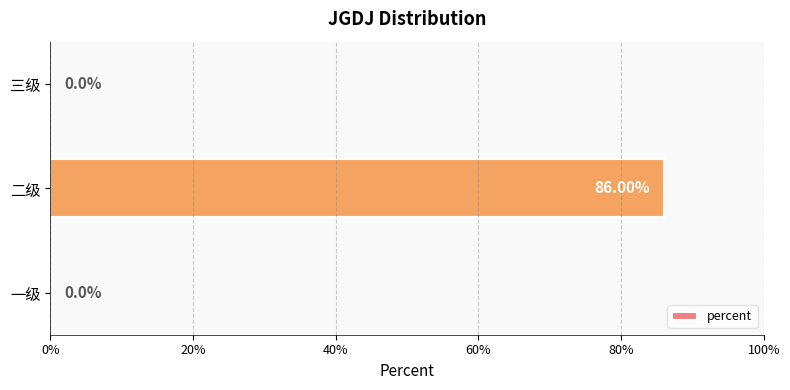

What is the greatest value displayed?

0.9